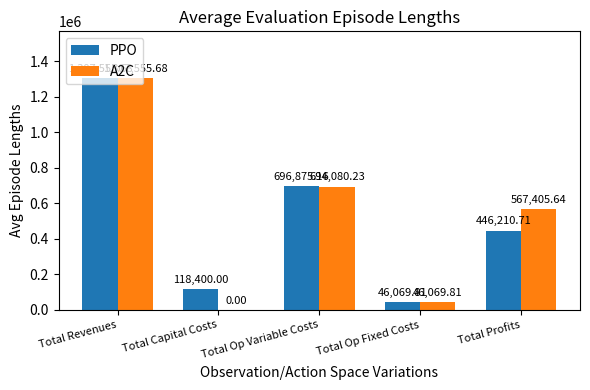

What is the sum of all A2C values?

2615111.4